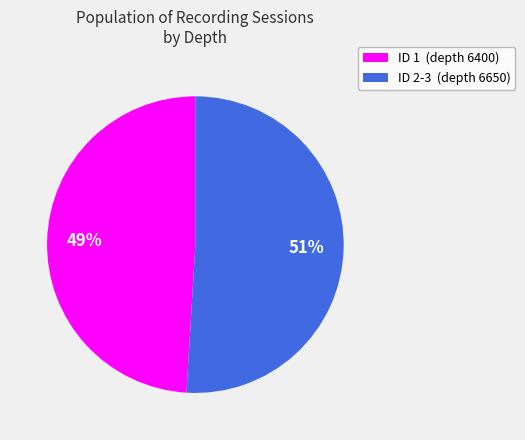

To the nearest percent, what is the difference between the ID 2-3 (depth 6650) and ID 1 (depth 6400) slice percentages?

2%